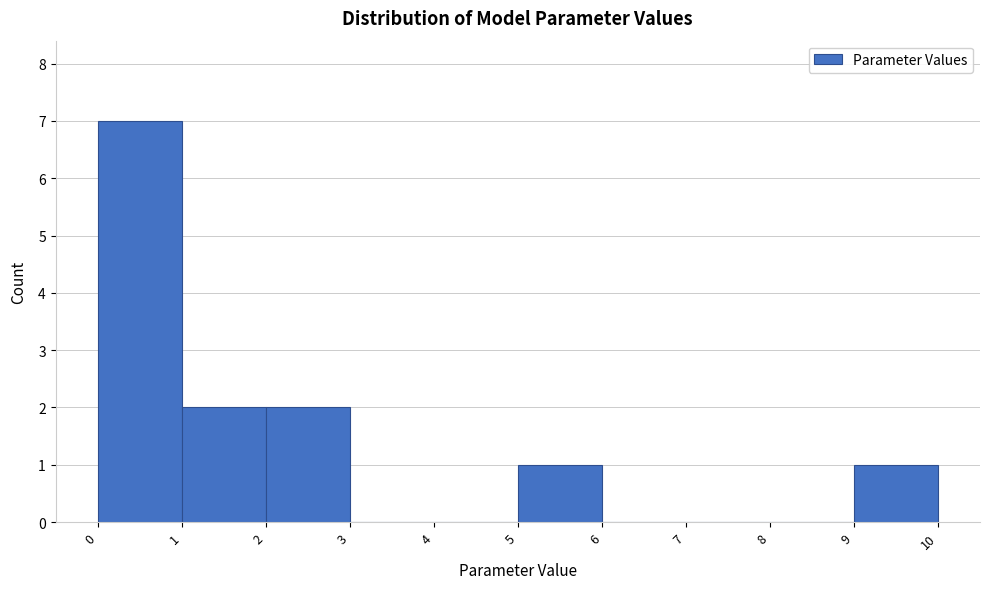

Over which range of the x-axis is the bar tallest?

0 to 1